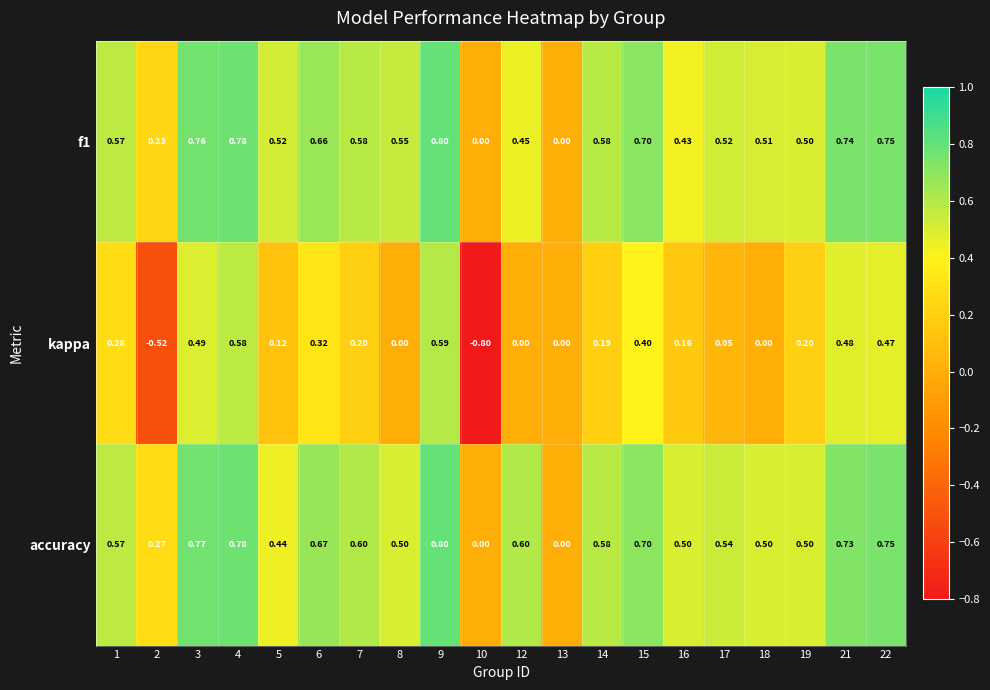

Which series has the largest total across all categories?

accuracy